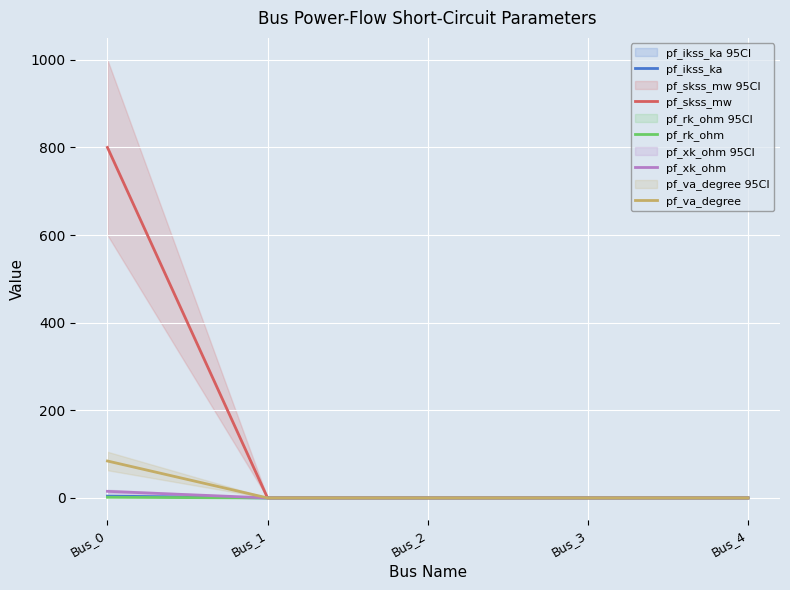

What are all the series names shown in the legend?

pf_ikss_ka, pf_skss_mw, pf_rk_ohm, pf_xk_ohm, pf_va_degree